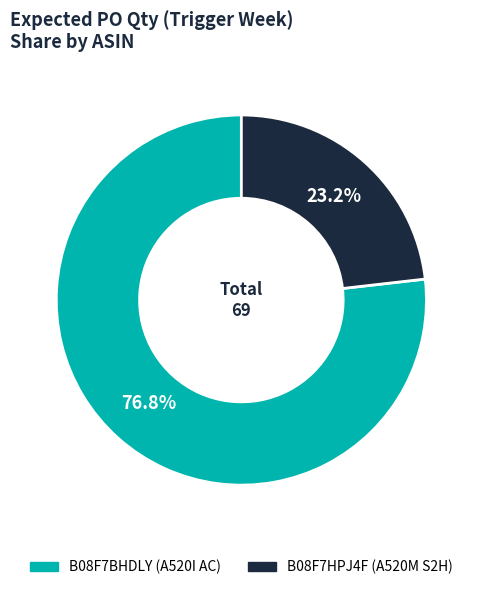

To the nearest percent, what is the difference between the largest and smallest slice percentages?

54%